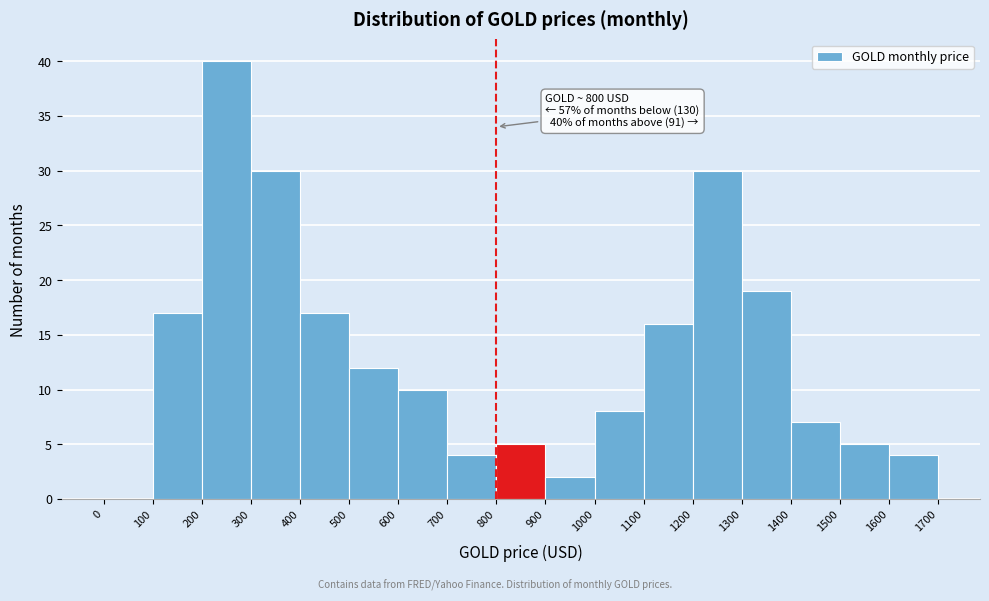

Which range on the x-axis has the tallest bar?

200 to 300